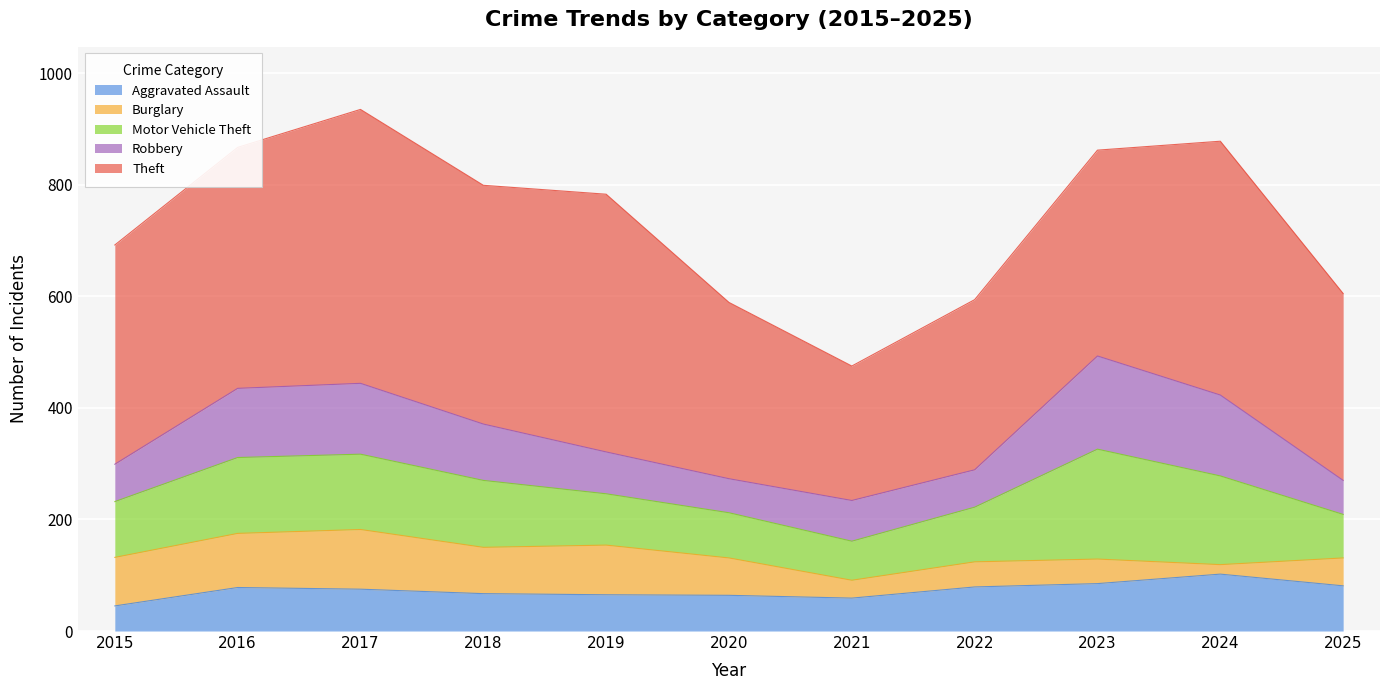

Rank the series by their maximum value, from highest to lowest.

Theft, Motor Vehicle Theft, Robbery, Burglary, Aggravated Assault